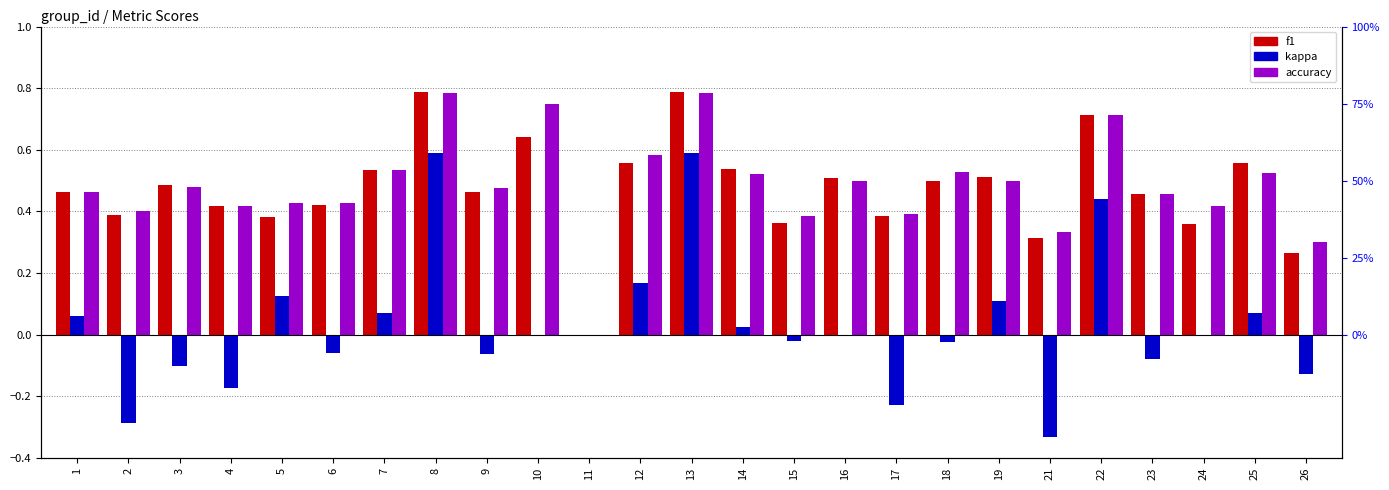

At 9, list the series in order from largest to smallest.

accuracy, f1, kappa